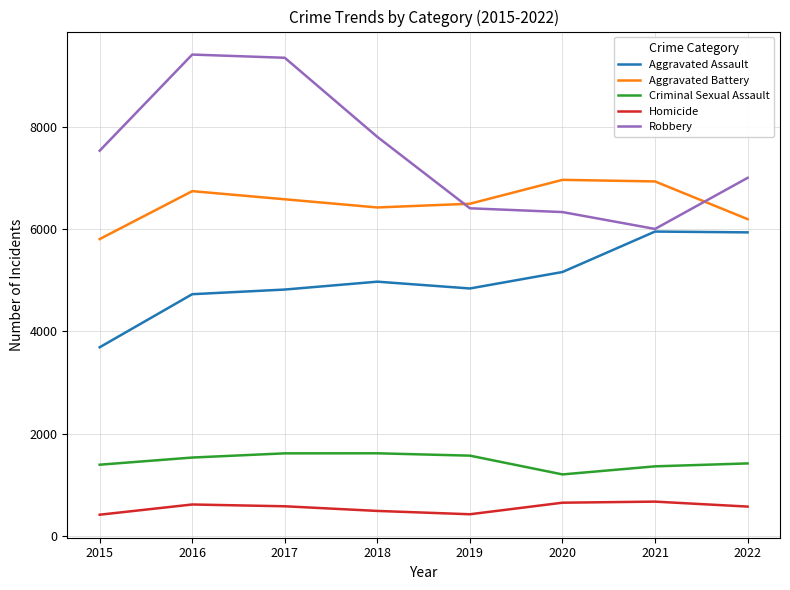

In Criminal Sexual Assault, how many points are lower than both neighbors (excluding endpoints)?

1